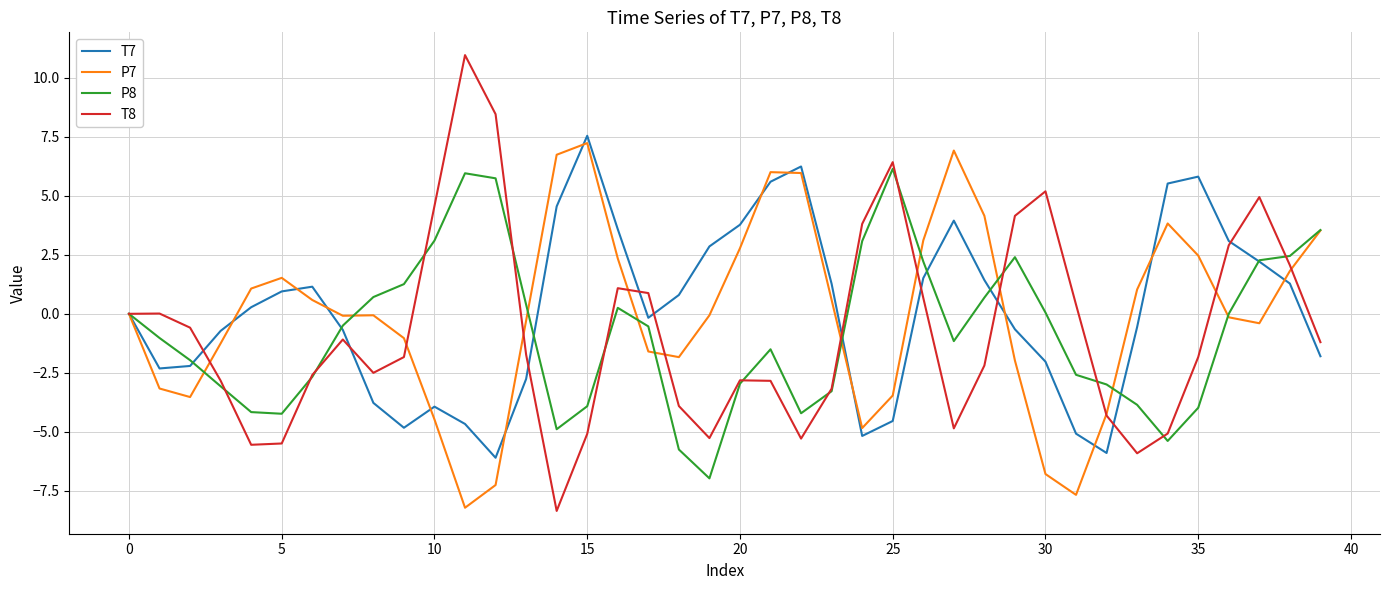

Which series has the largest range (max minus min)?

T8